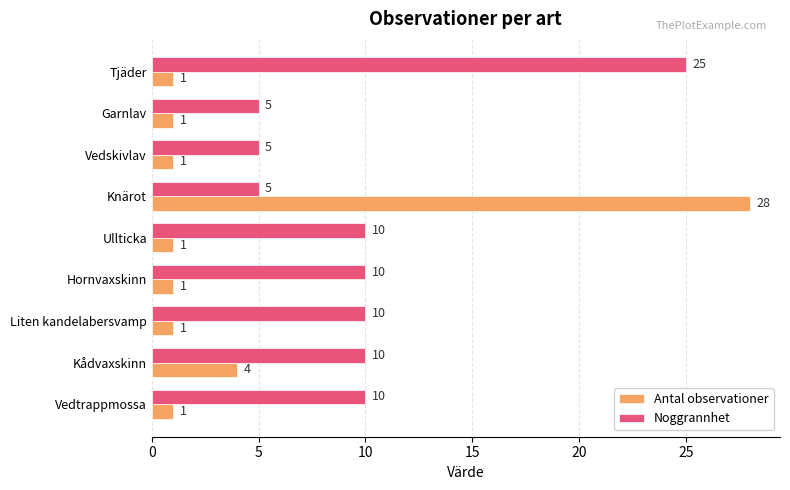

The value of Noggrannhet at Tjäder is 10. True or false?

False